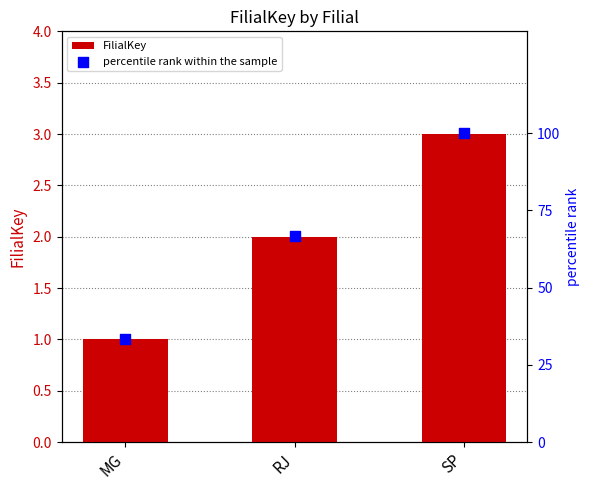

Which series reaches the maximum Y coordinate?

percentile rank within the sample